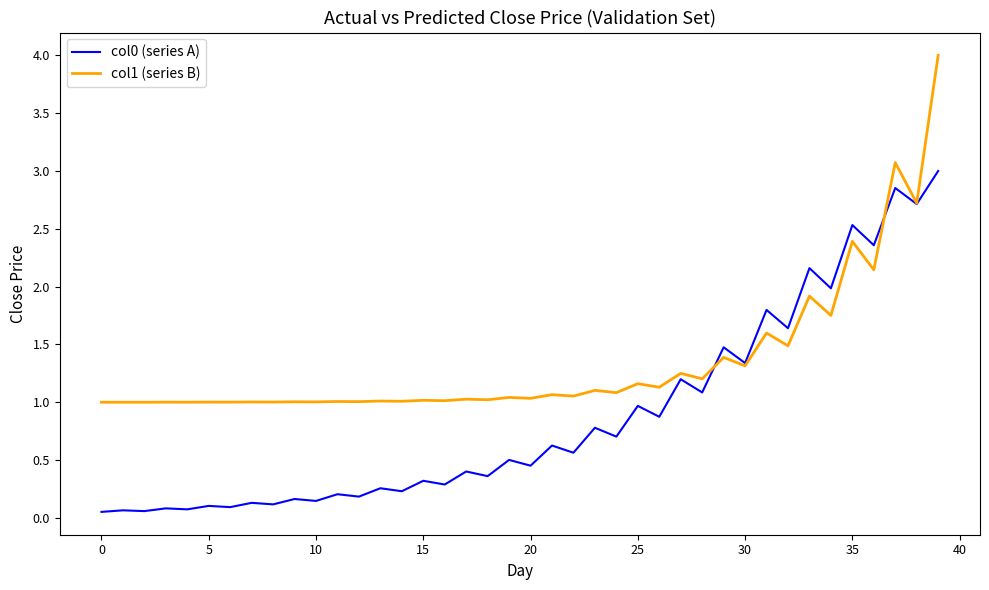

After their last crossing, which series has the higher values: col1 (series B) or col0 (series A)?

col1 (series B)